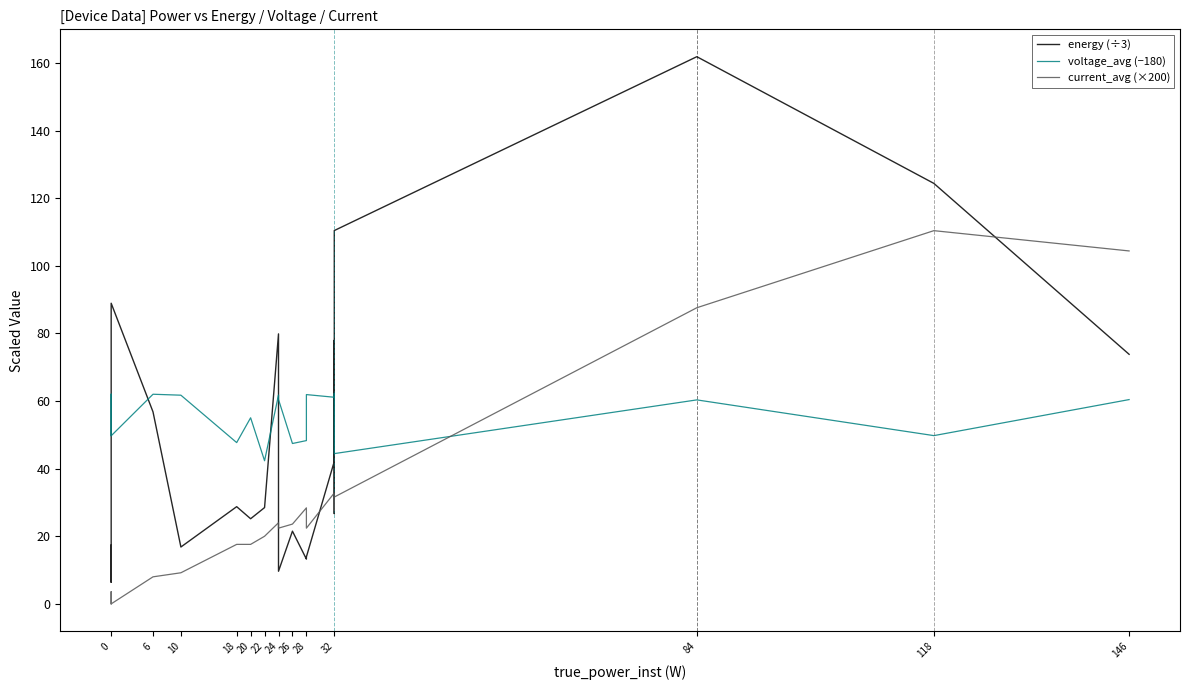

Rank the series by their maximum value, from lowest to highest.

voltage_avg (−180), current_avg (×200), energy (÷3)